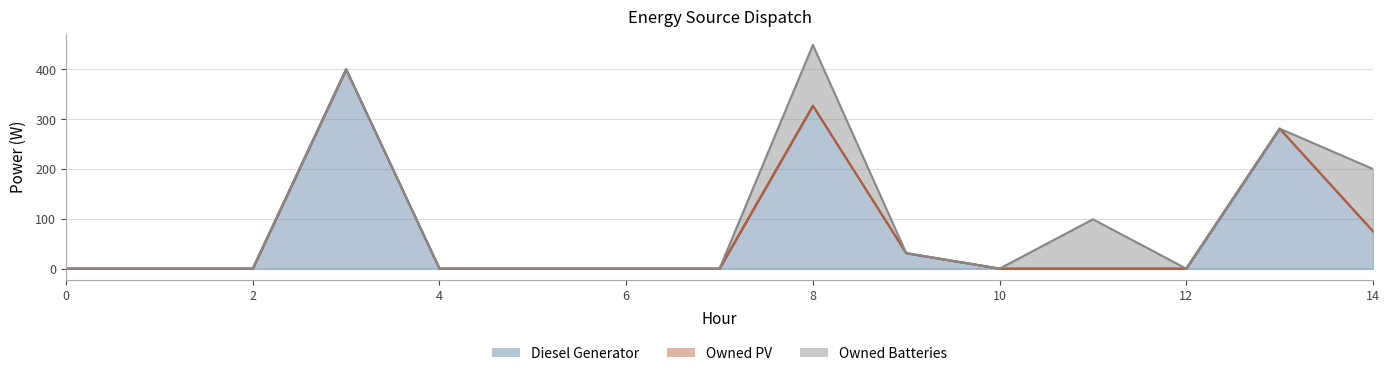

The Diesel Generator series shows -210 at 10. True or false?

False